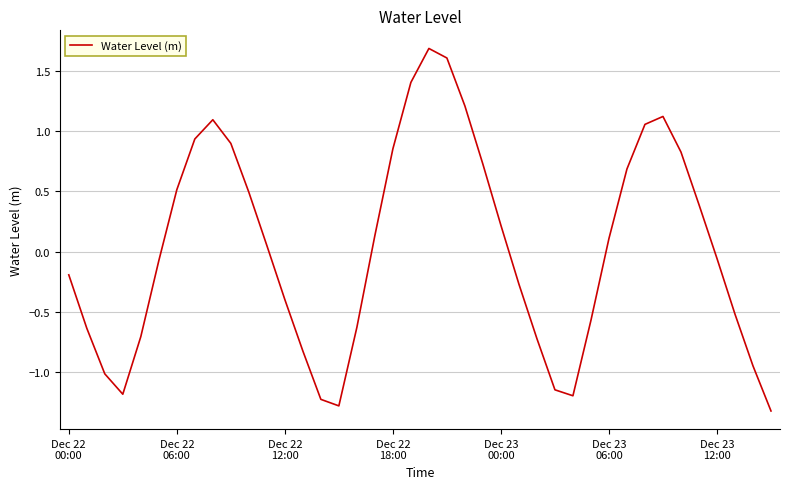

How many negative values are there?

20